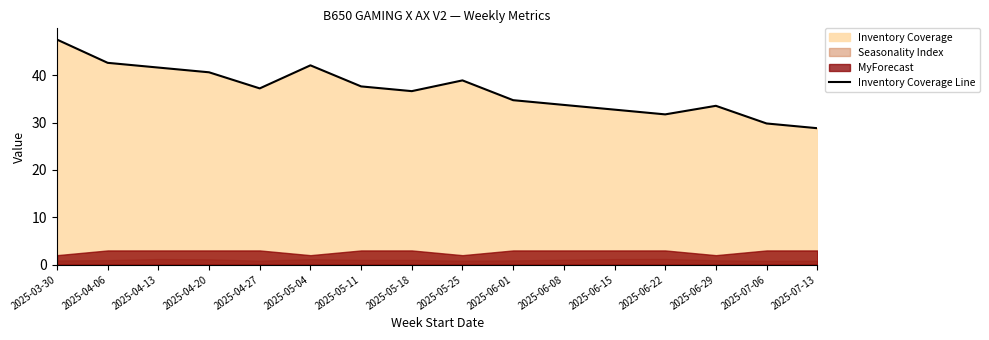

Rank the categories by value from highest to lowest.

2025-03-30, 2025-04-06, 2025-05-04, 2025-04-13, 2025-04-20, 2025-05-25, 2025-05-11, 2025-04-27, 2025-05-18, 2025-06-01, 2025-06-08, 2025-06-29, 2025-06-15, 2025-06-22, 2025-07-06, 2025-07-13